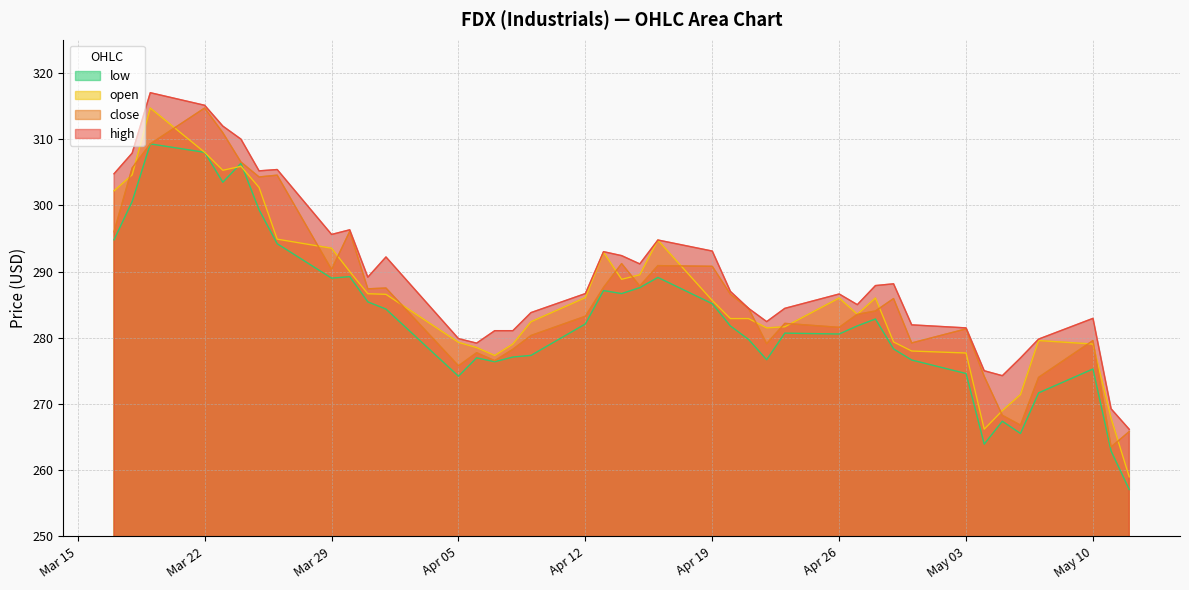

Is it true that close equals 199.1 at Apr 19?

False